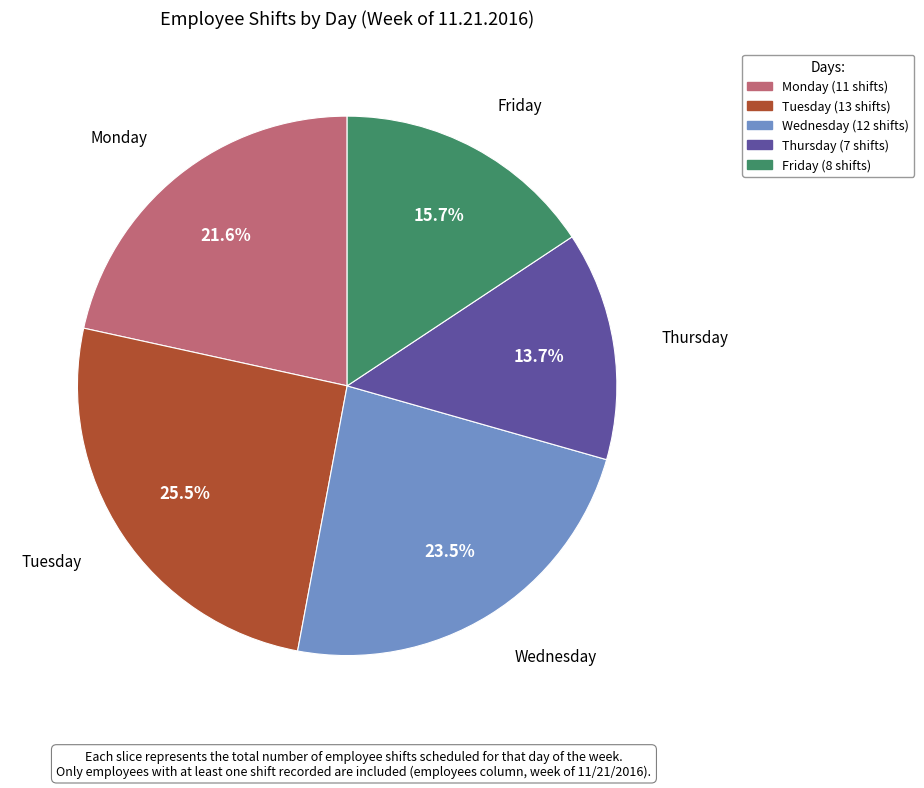

Is there any slice that represents more than half of the pie?

No